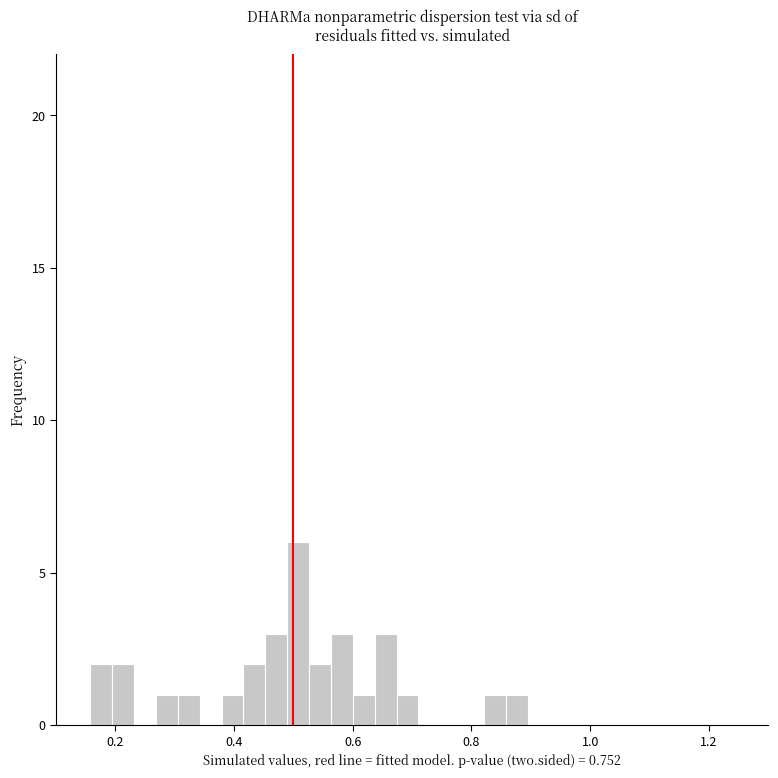

Read against the x-axis, roughly where is the centre of the tallest bar?

0.50